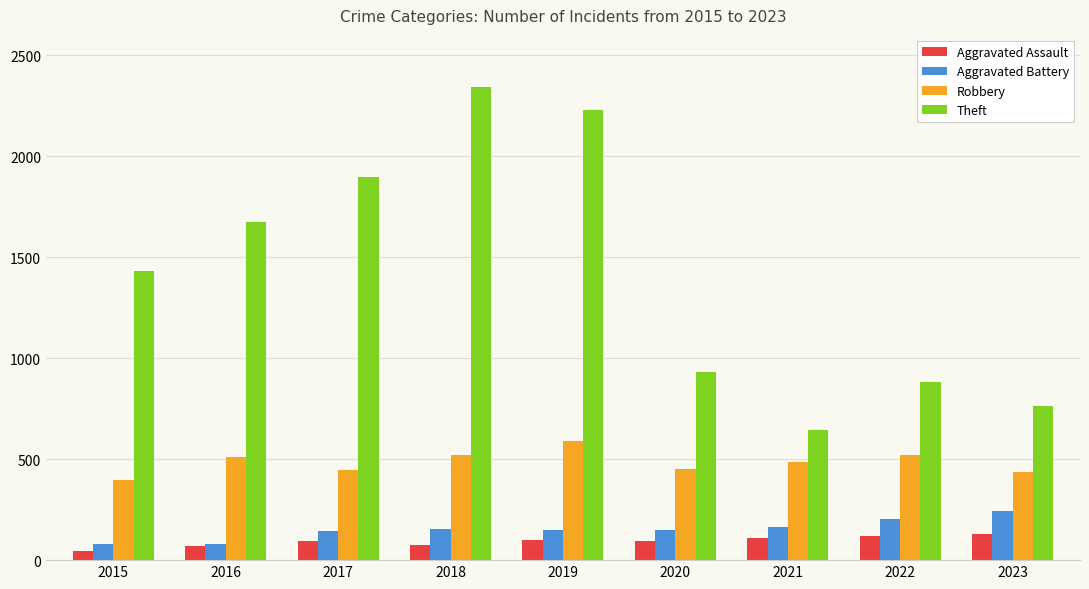

What is the lowest value of the Theft series?

642